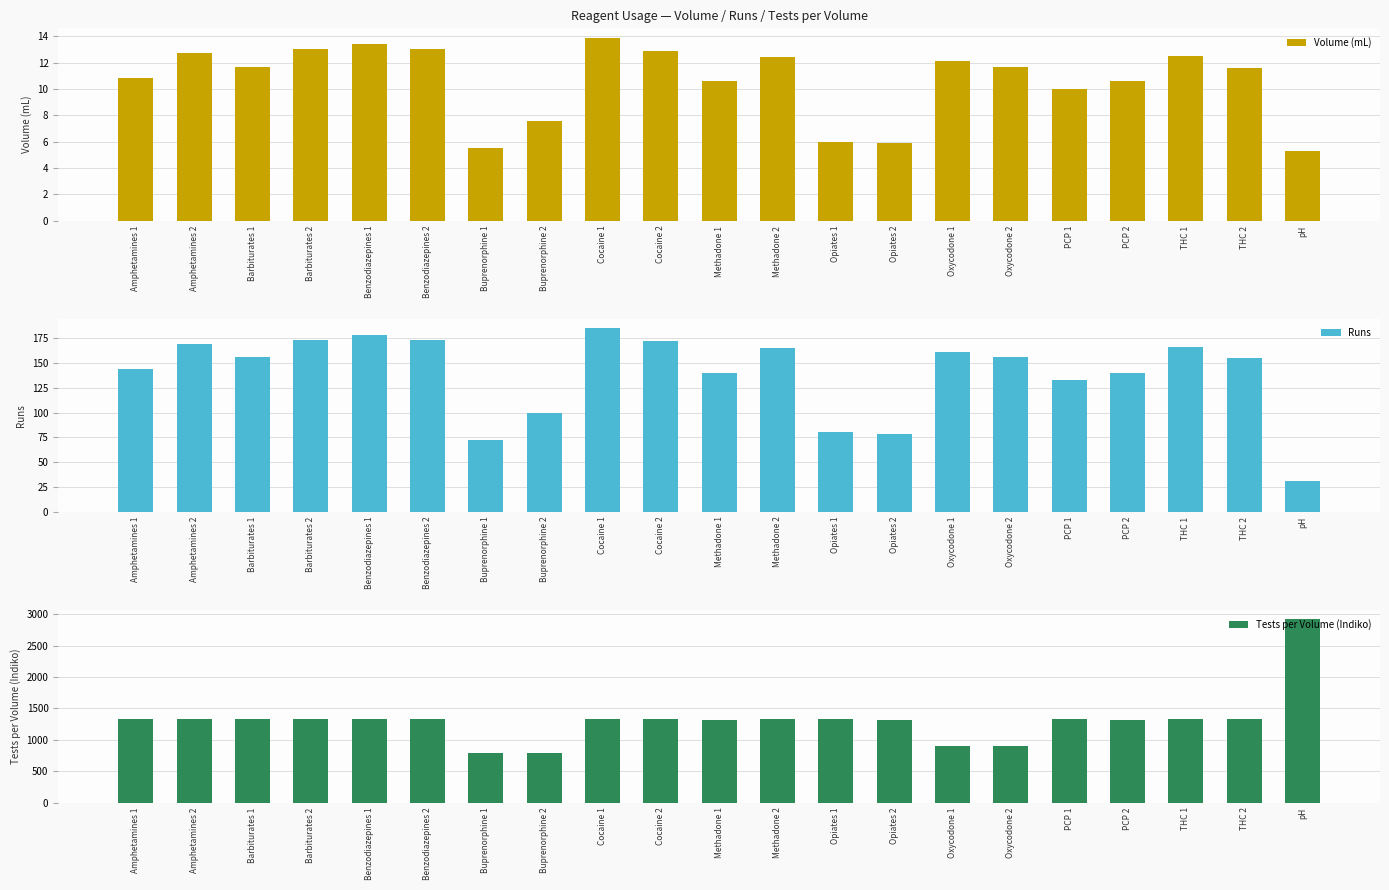

At which label is Tests per Volume (Indiko) closest to 1854?

THC 2